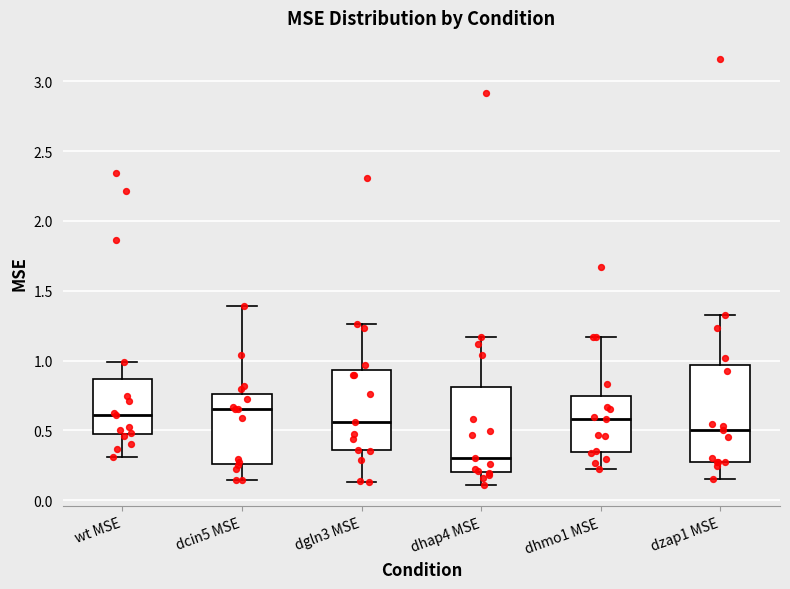

Where does the median line of the box for dhmo1 MSE sit on the y-axis? The values are not printed on the chart, so give them approximately, as read against the axis.

0.60